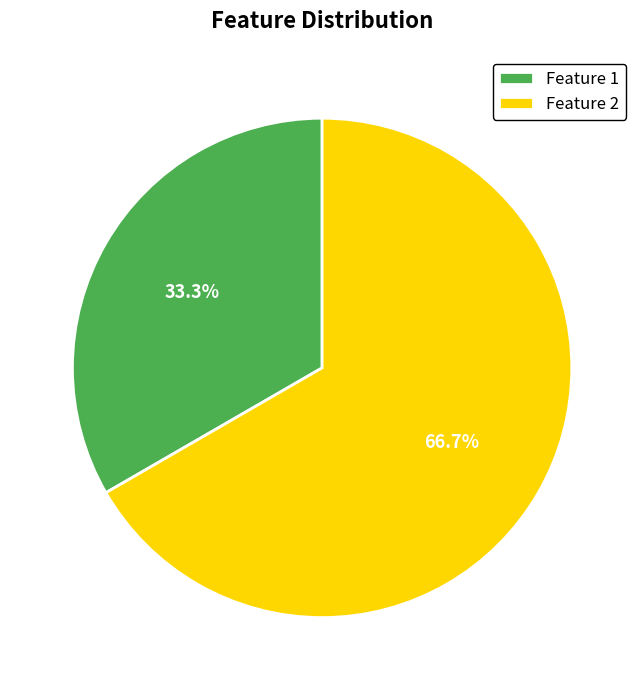

Approximately how many times larger is the value at Feature 1 compared to Feature 2?

0.5